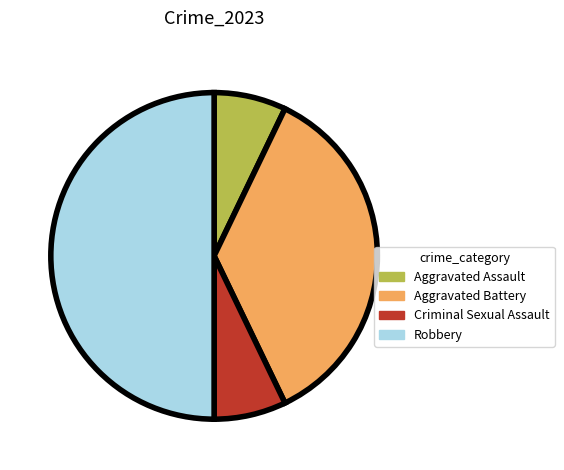

How many slices are in this pie chart?

4